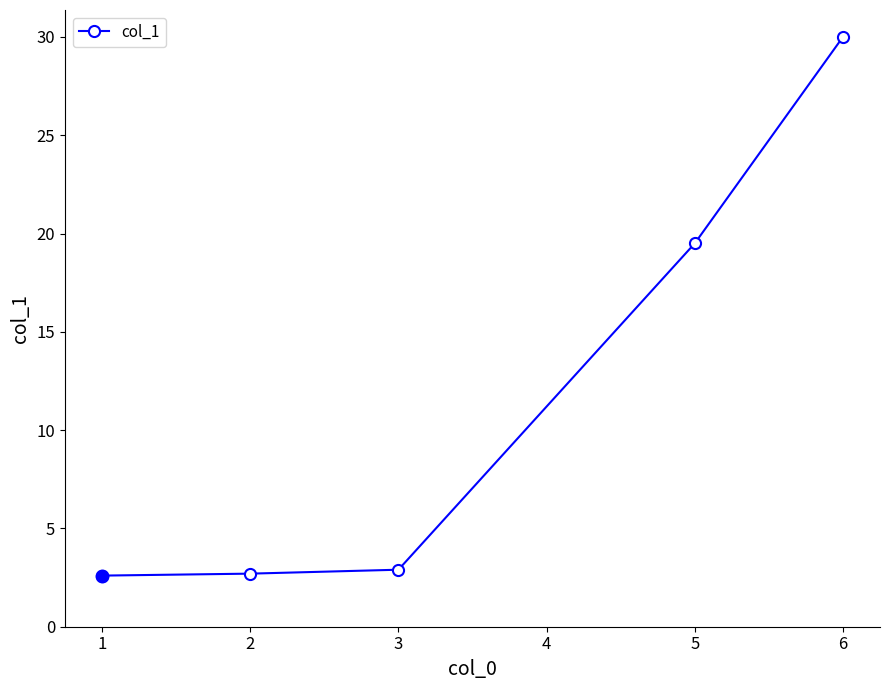

True or false: the data shows 4.0 at 2.

False